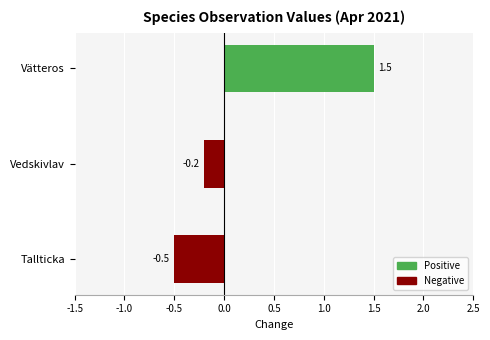

The chart shows a value of 1.5 at Vätteros. True or false?

True